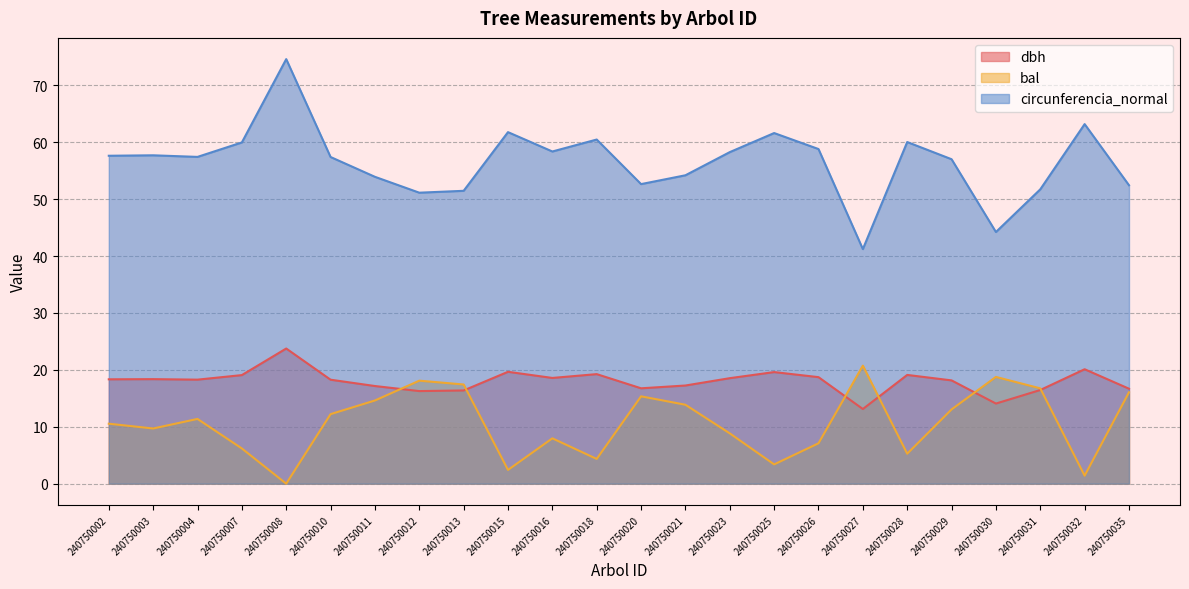

Where do dbh and bal first cross each other?

240750011 and 240750012